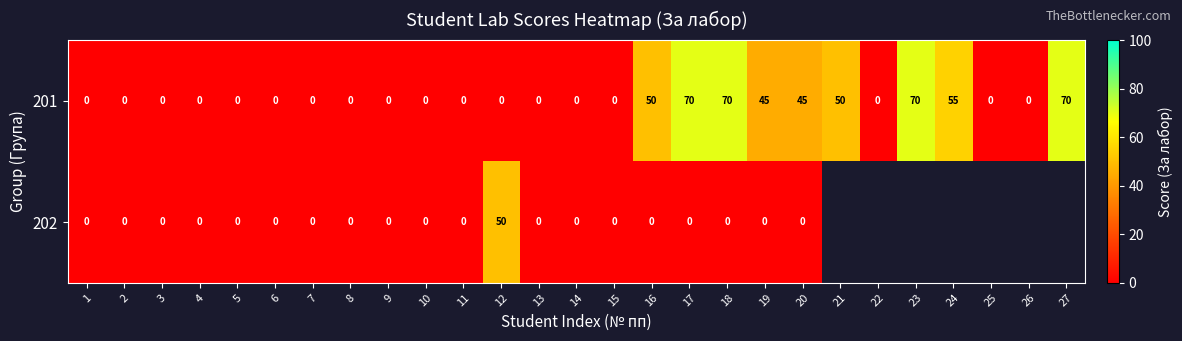

Rank the series at 12 from lowest to highest value.

201, 202